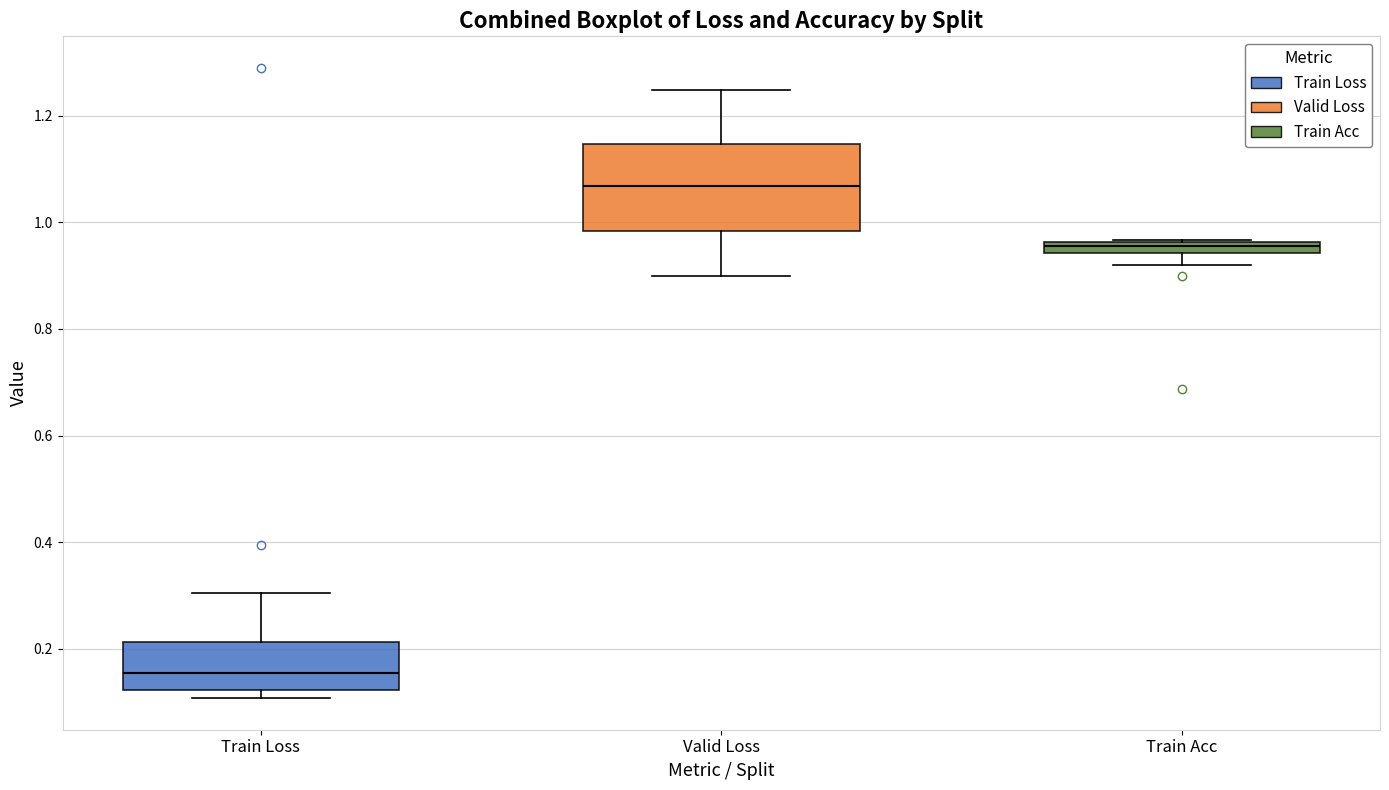

Which box's median line is the lowest?

Train Loss